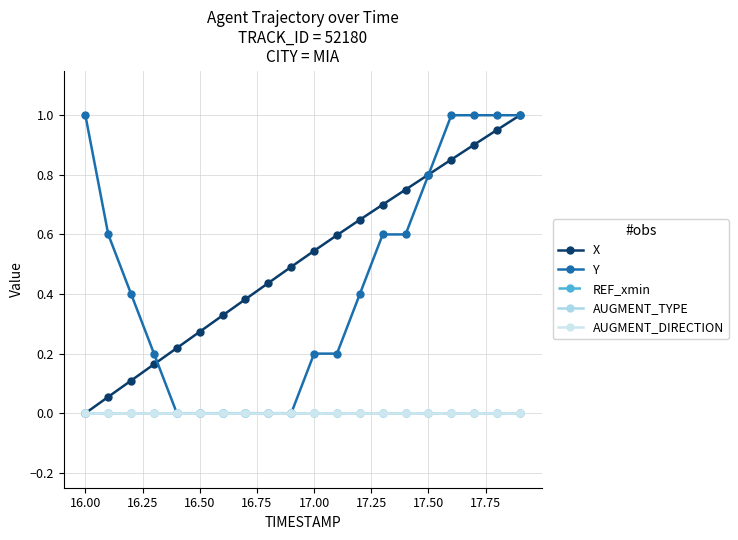

Does the chart have visible grid lines?

Yes